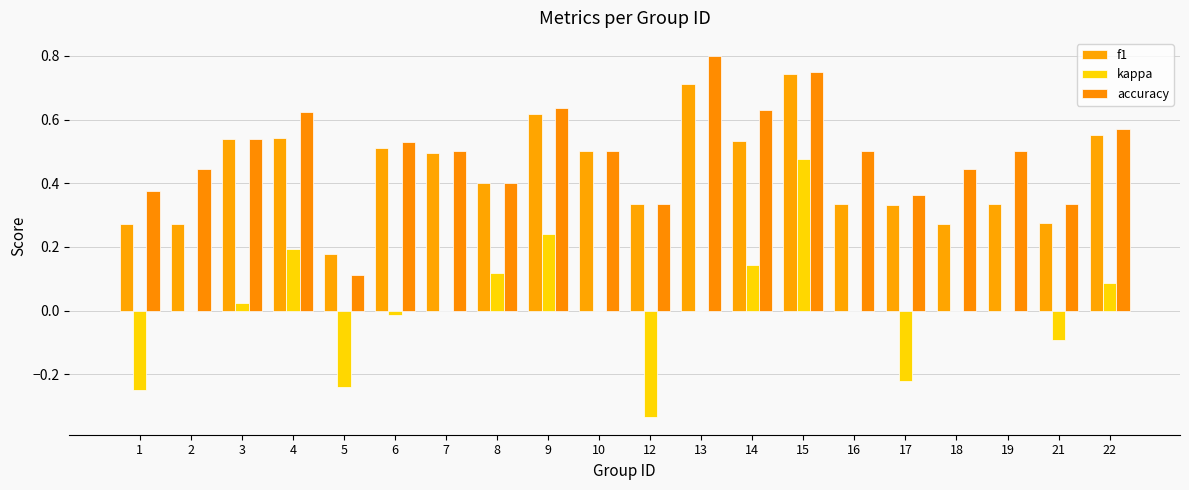

Which has a higher value, 22 or 17?

22